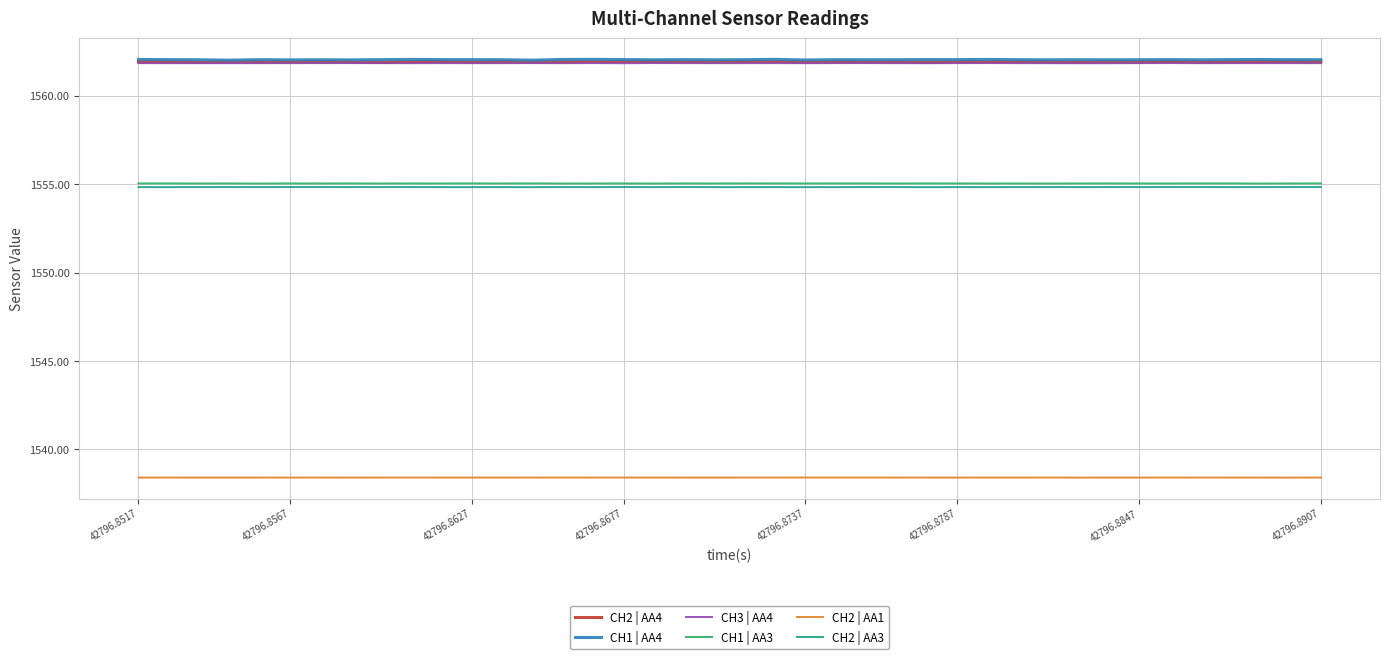

At how many categories does at least one series exceed 1549?

40